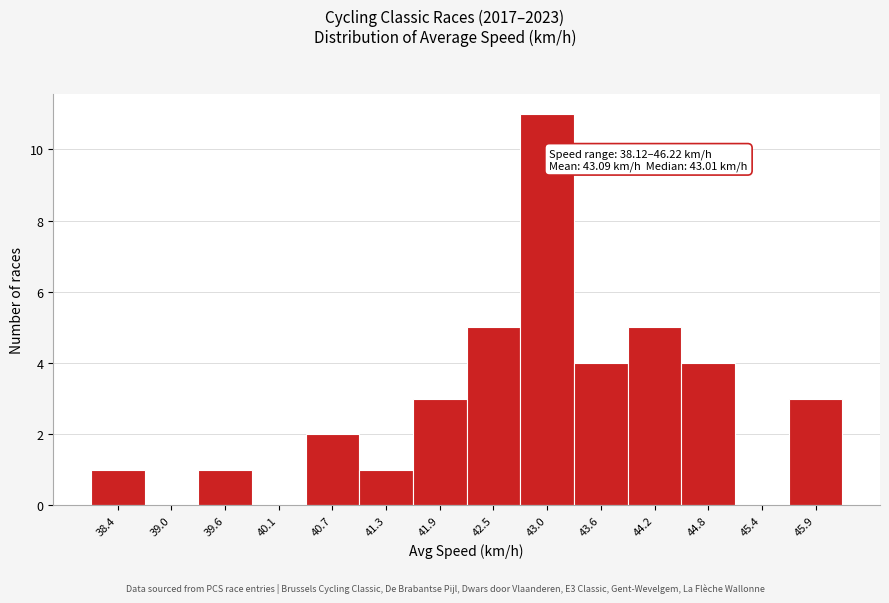

Which range on the x-axis has the tallest bar?

42.7 to 43.3